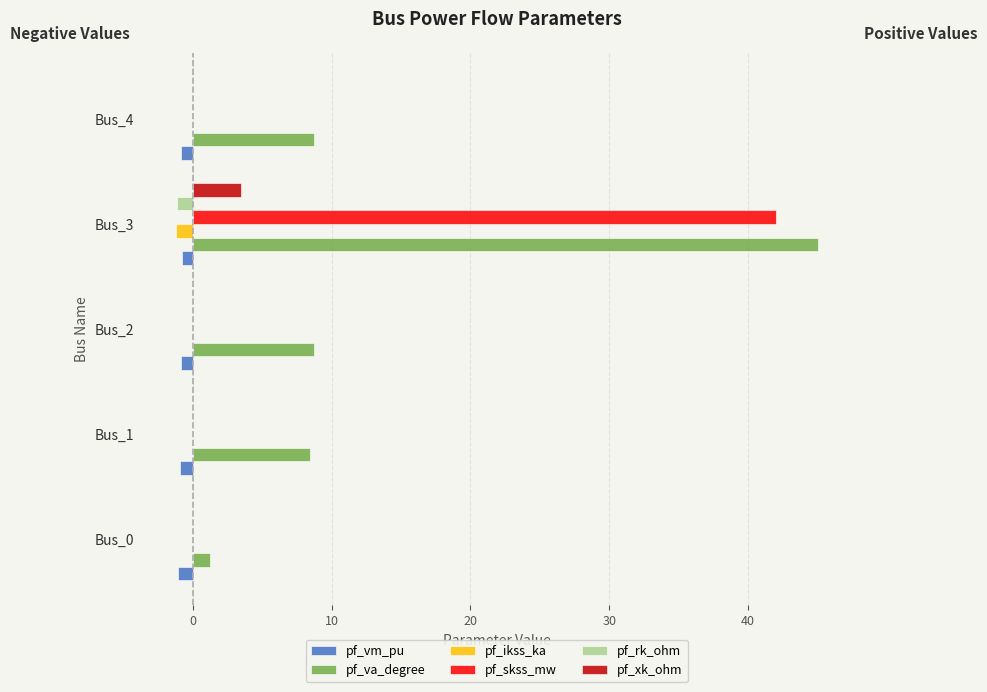

At which category is the sum across all series the highest?

Bus_3